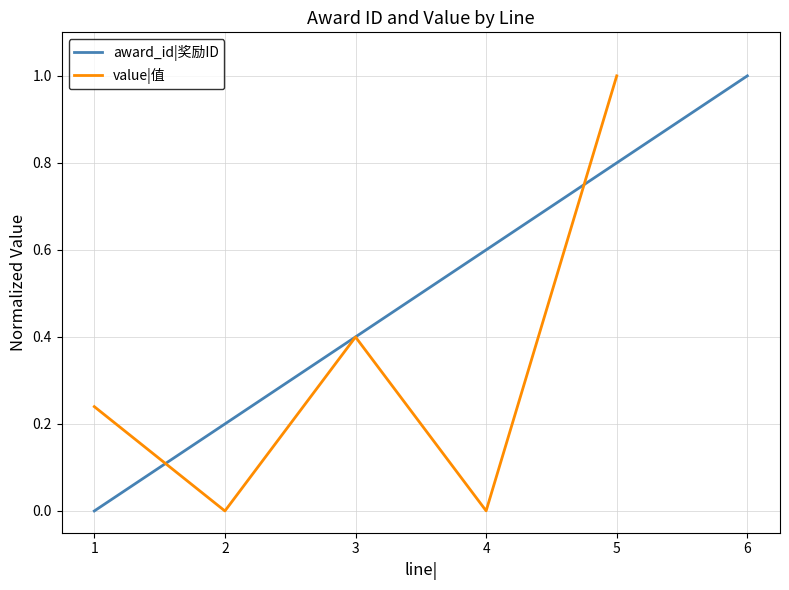

At 4, list the series in order from smallest to largest.

value|值, award_id|奖励ID